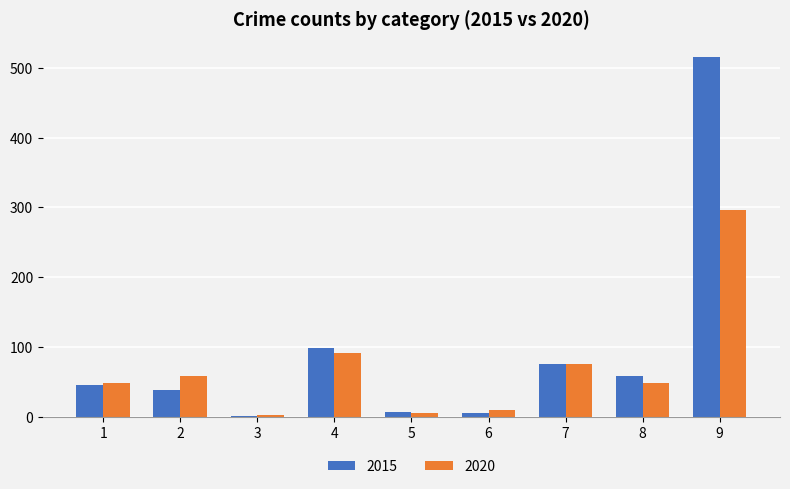

What is the maximum value shown in the chart?

515